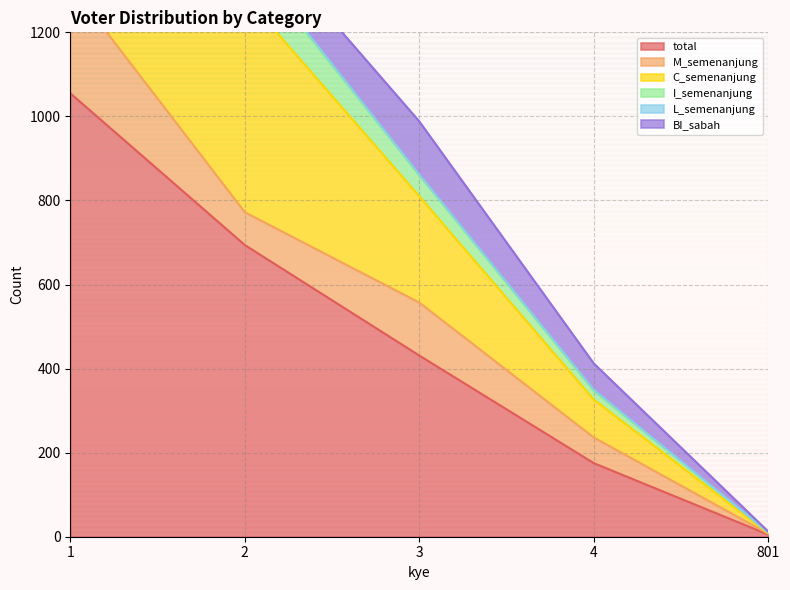

What is the highest value of the total series?

1055